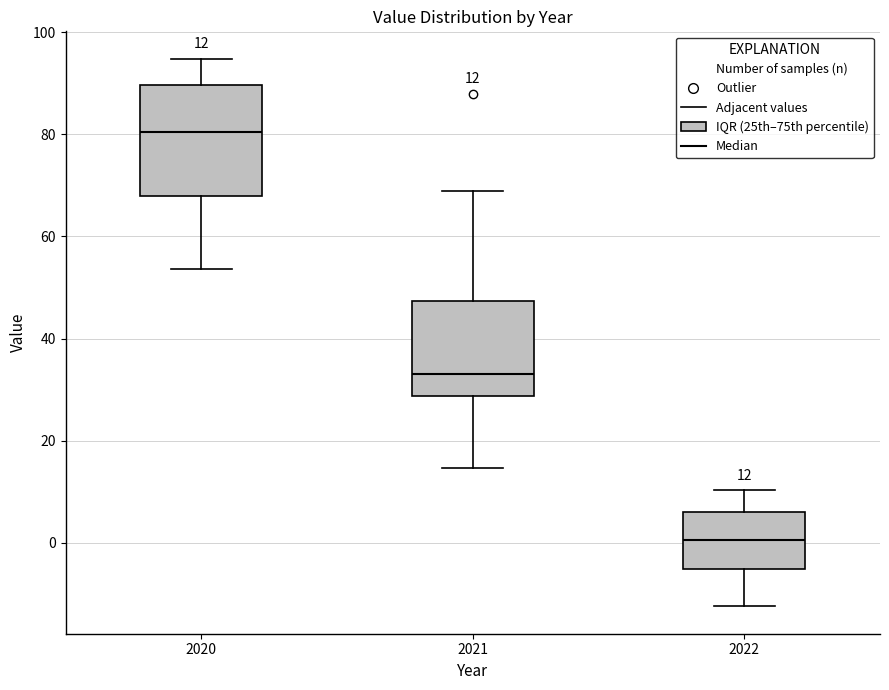

Which box's median line is the highest?

2020